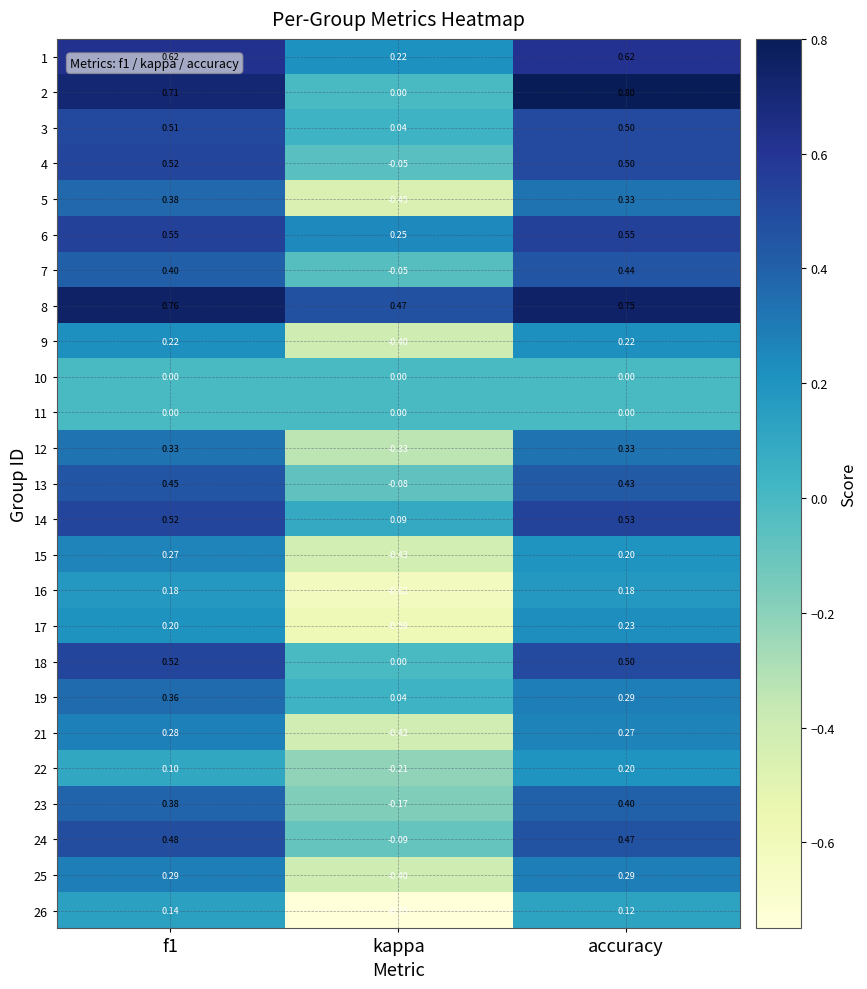

At which category does the chart reach its minimum across all series?

kappa